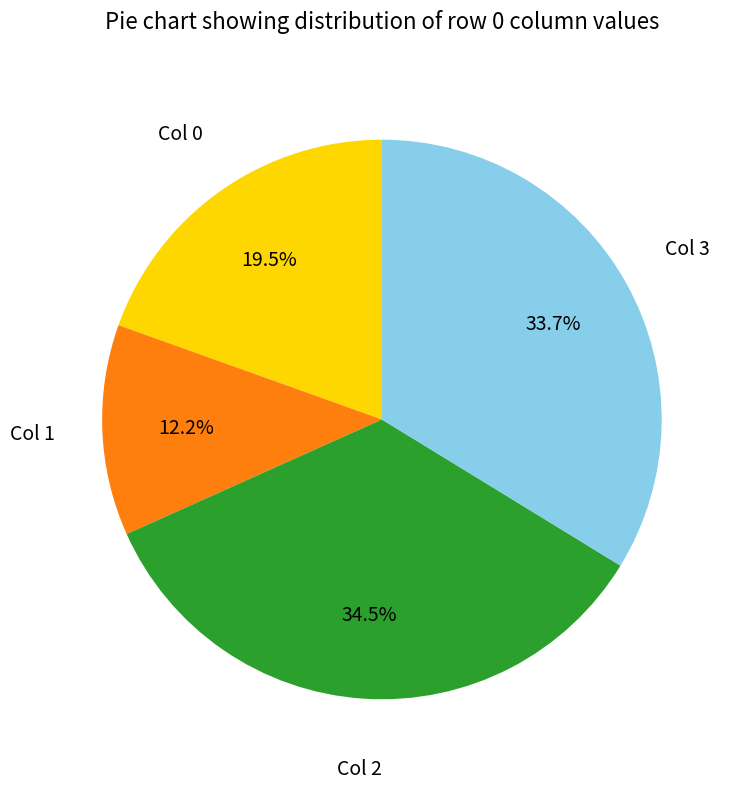

Does any single category account for the majority?

No